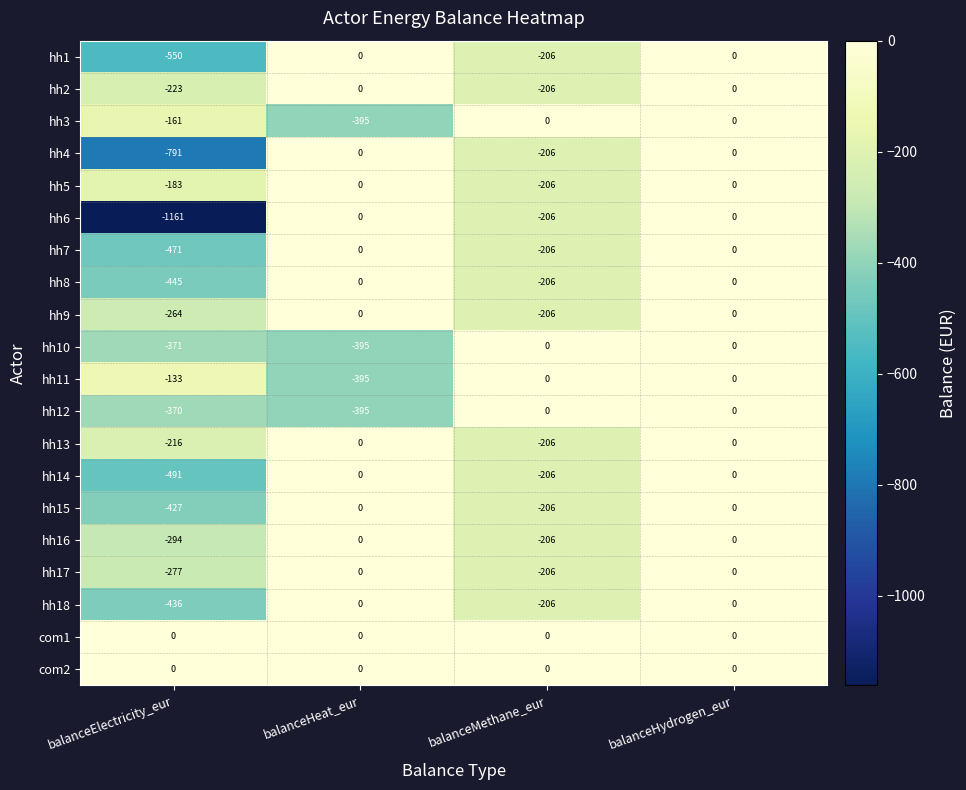

What is the difference between the maximum and minimum values in the hh18 series?

436